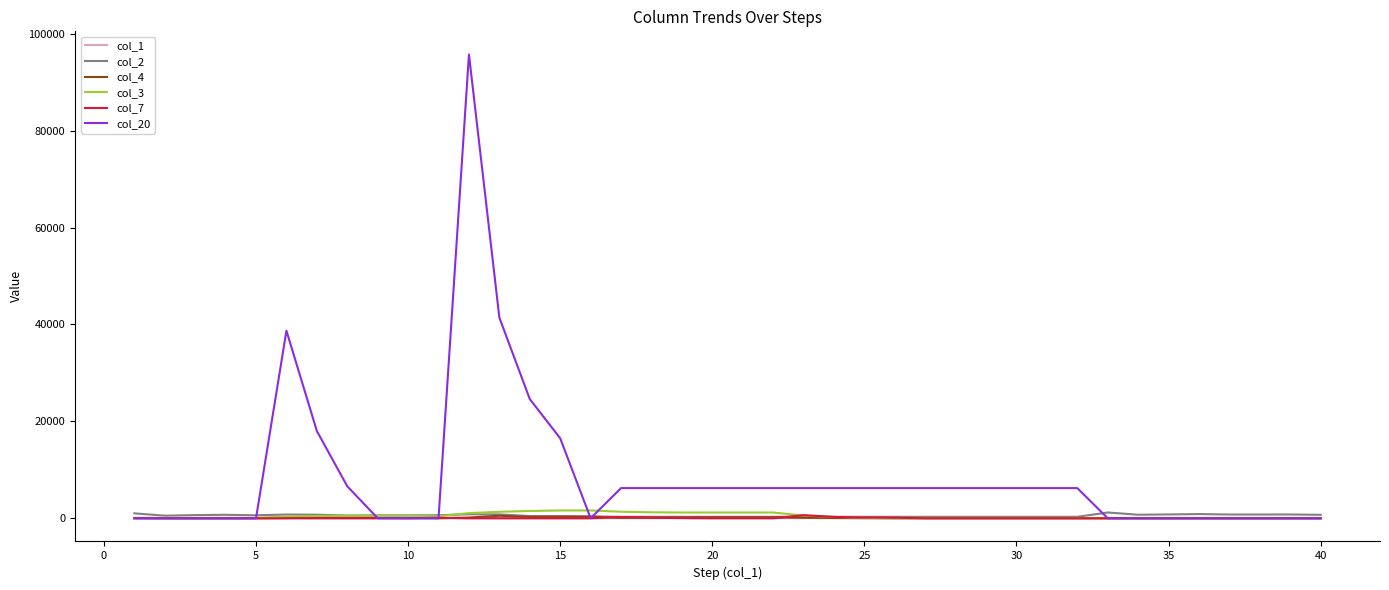

Does the chart have visible grid lines?

No